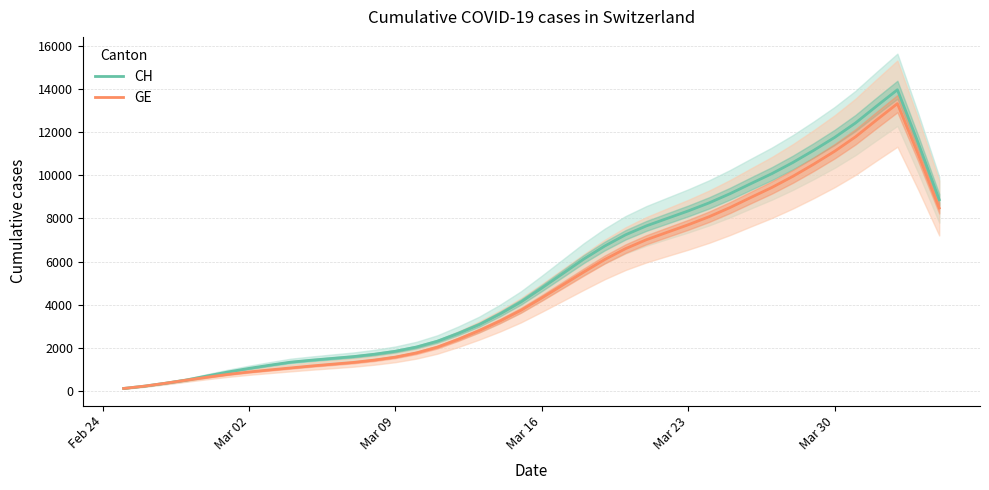

Reading left to right, list all the values displayed in this chart.

CH: 115.2	222.0	356.8	505.0	696.6	880.6	1044.8	1194.0	1335.2	1426.8	1510.0	1592.4	1702.0	1839.8	2033.2	2302.2	2667.2	3072.6	3569.4	4123.4	4772.0	5440.4	6111.0	6714.8	7238.0	7653.0	8000.2	8345.6	8720.0	9145.4	9613.8	10075.0	10589.2	11154.6	11754.0	12425.0	13201.0	13961.8	11479.8	8865.6
GE: 115.2	222.0	356.8	499.0	637.6	768.4	879.0	974.6	1067.6	1158.0	1240.2	1322.0	1431.0	1568.8	1762.2	2029.2	2392.2	2795.6	3241.2	3738.0	4314.4	4910.6	5509.0	6089.8	6596.0	7011.0	7358.2	7703.6	8078.0	8503.4	8971.8	9433.0	9947.2	10512.6	11112.0	11783.0	12559.0	13319.8	10966.2	8480.4